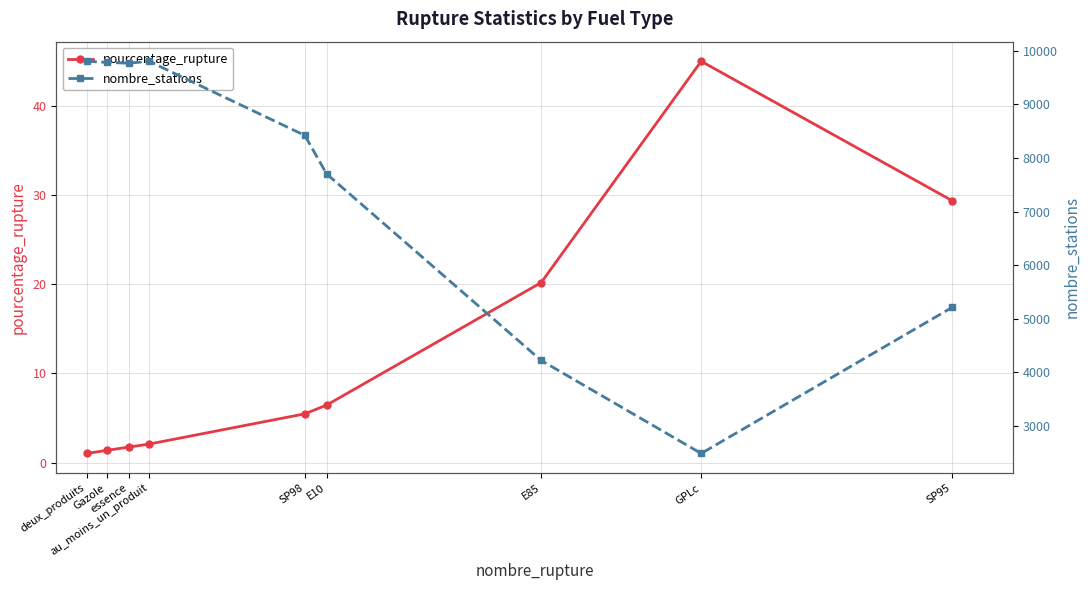

Is this an area chart (filled region under the line)?

No